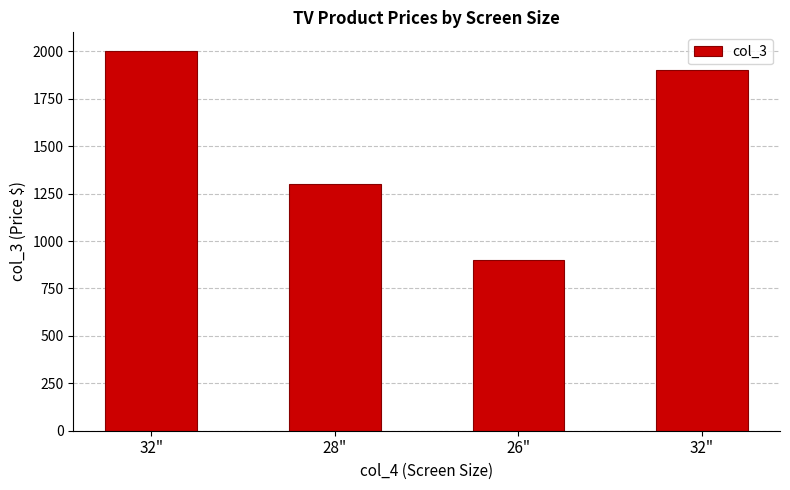

What is the change in value from 28" to 26"?

-400.0